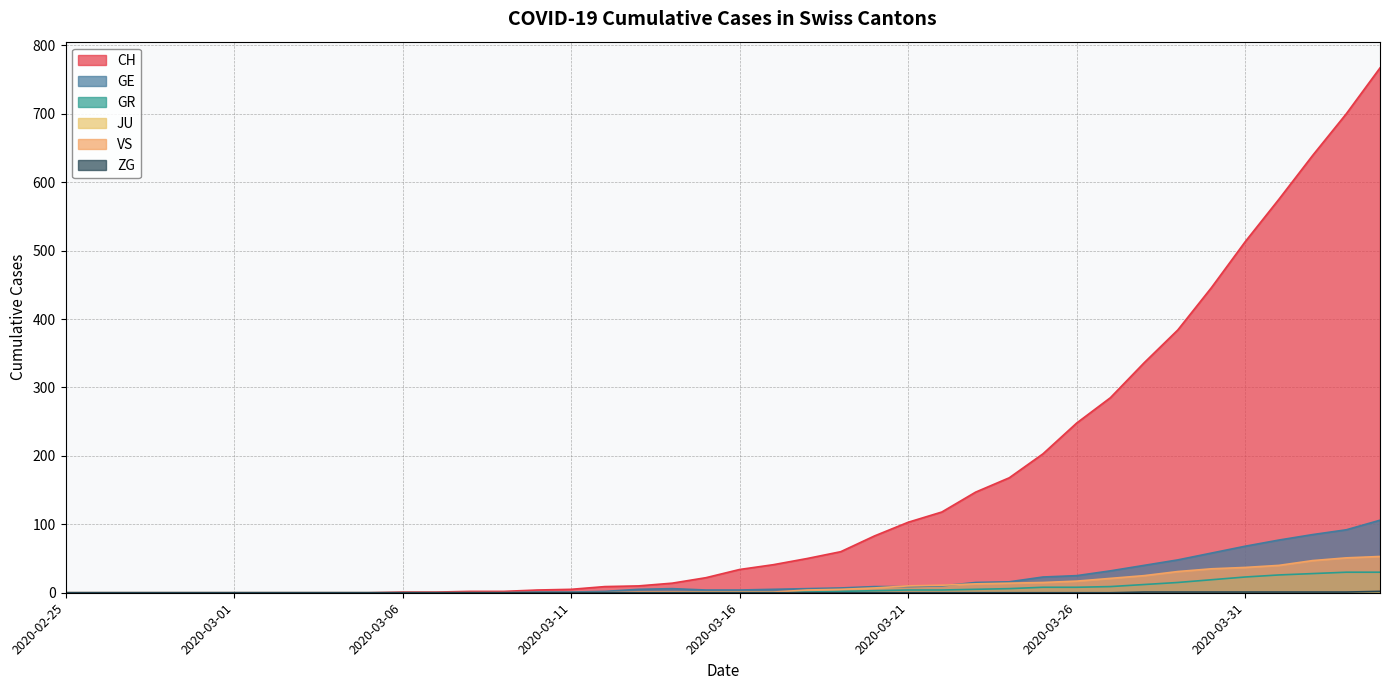

What is the label of the 1st point from the right?

2020-04-04